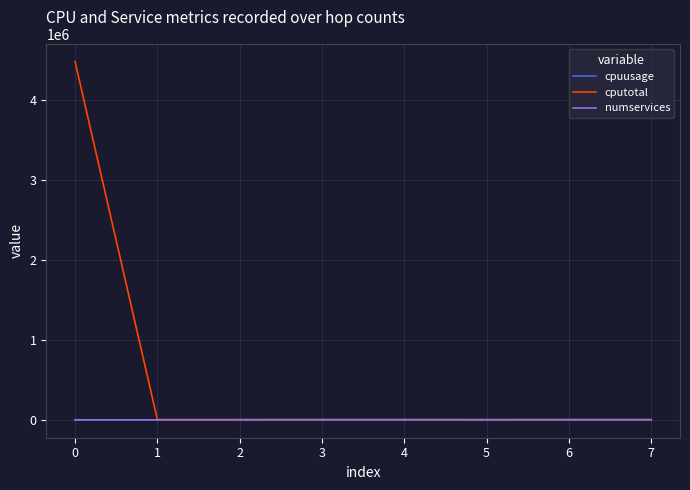

What is the highest value of the cputotal series?

4480000